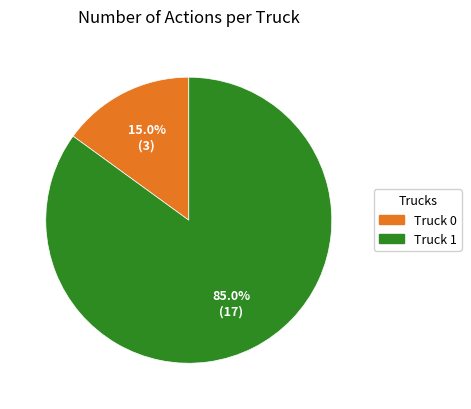

True or false: Truck 0 accounts for 15% of the total.

True